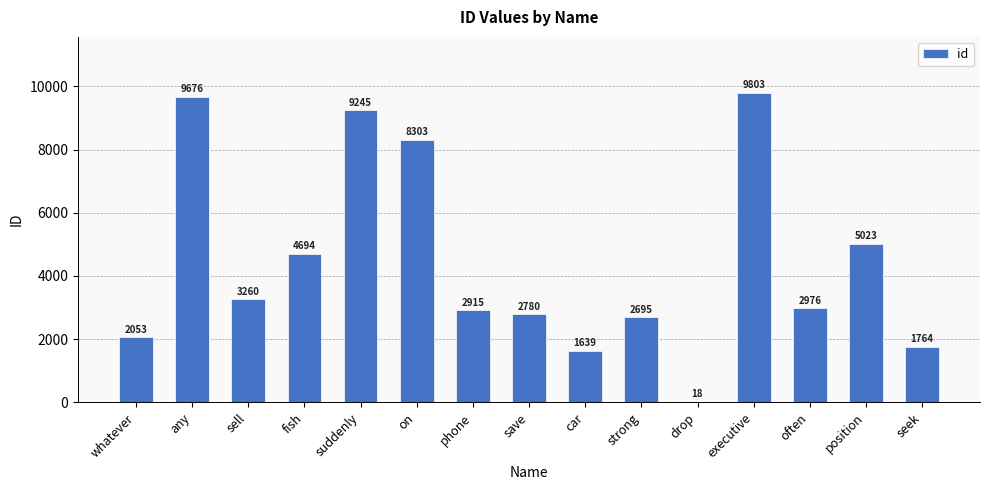

What is the difference between the values at drop and car?

1621